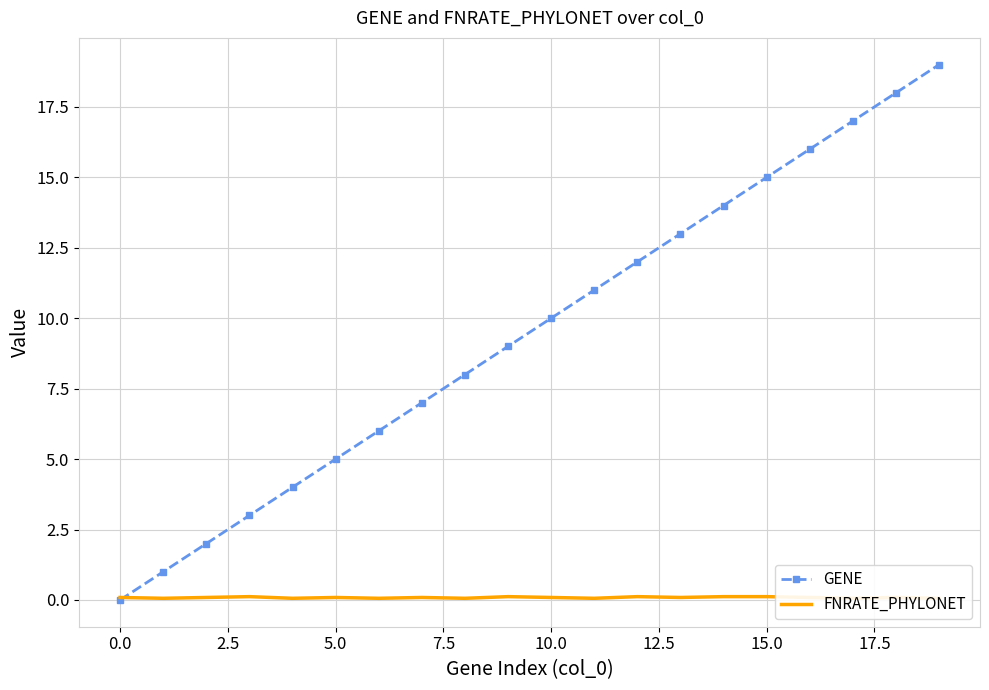

What is the difference between the second highest and second lowest values in the GENE series?

17